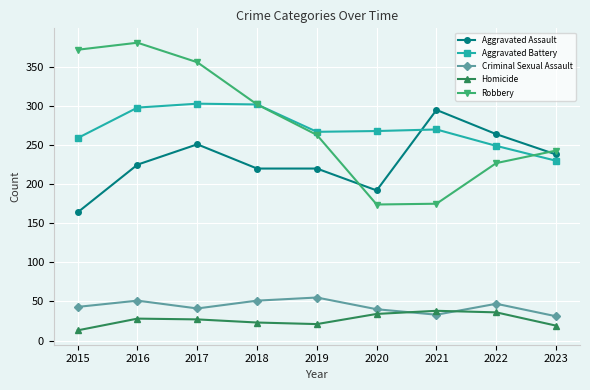

What is the sum of the Criminal Sexual Assault values at 2023 and 2016?

82